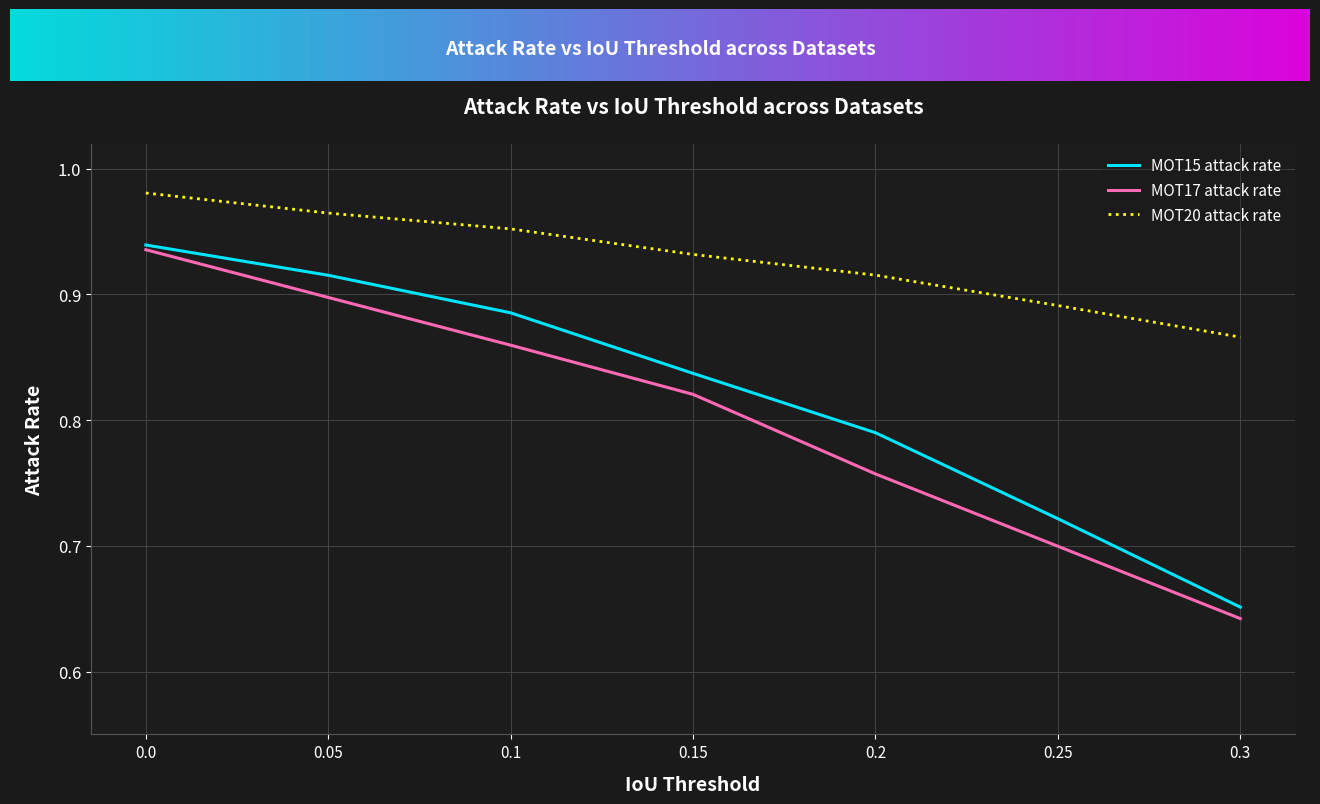

At which category does the chart reach its minimum across all series?

0.3